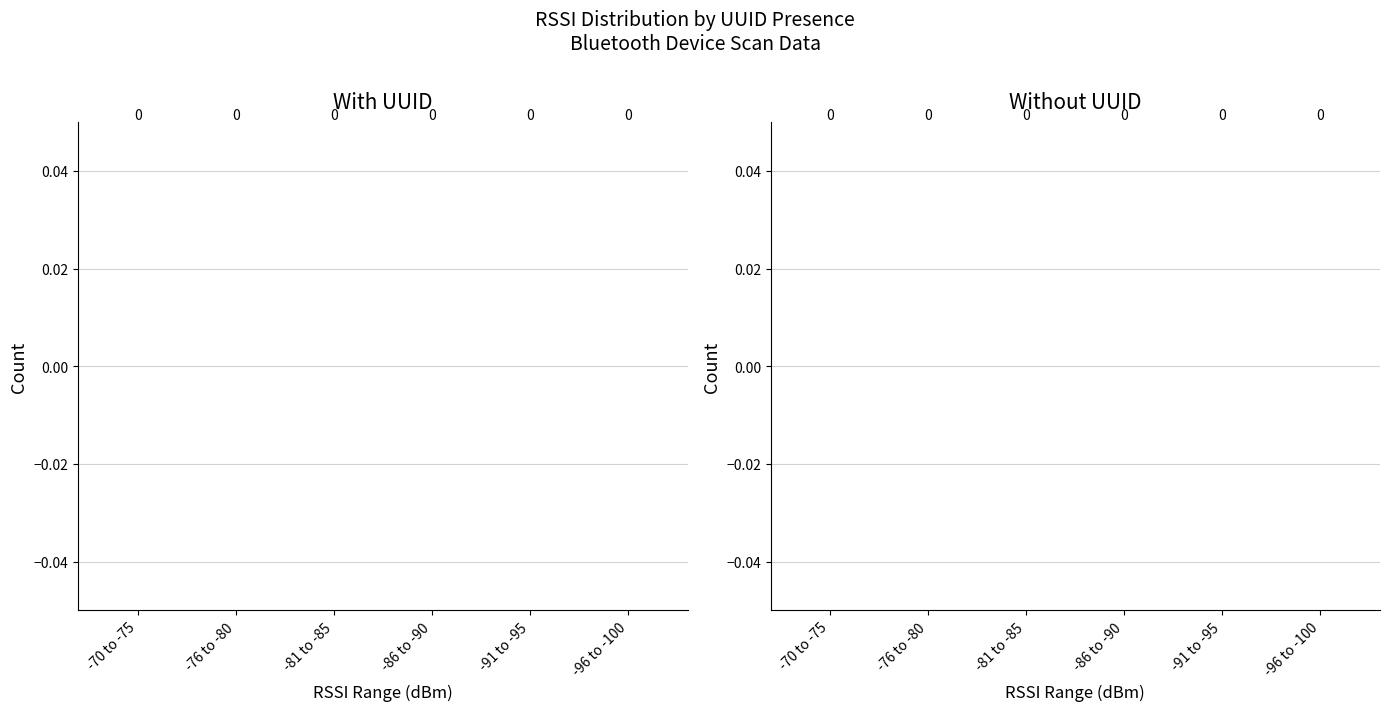

List the series in order of their overall mean, highest first.

Without UUID, With UUID